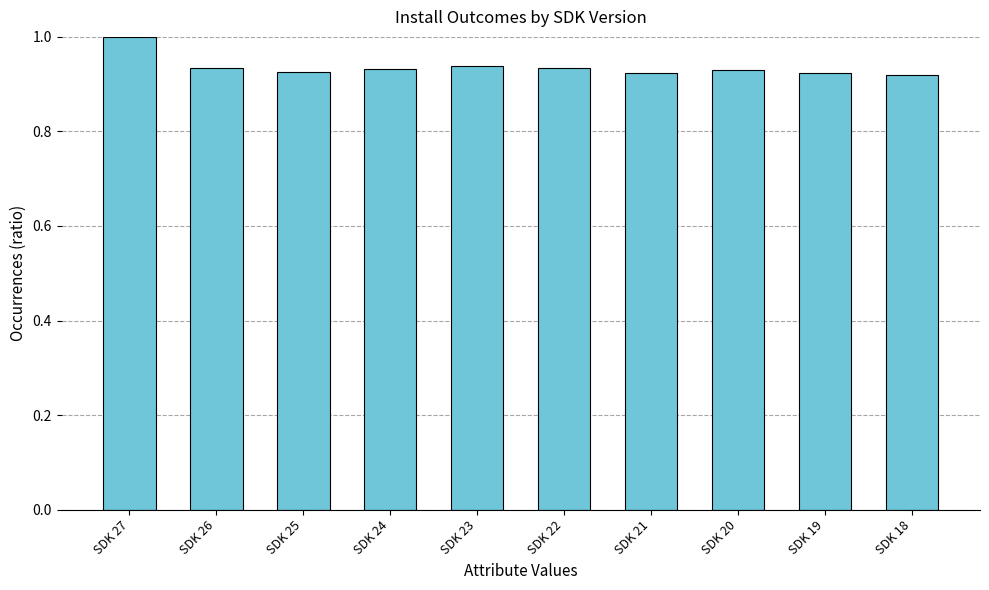

True or false: the data shows 0.3 at SDK 24.

False